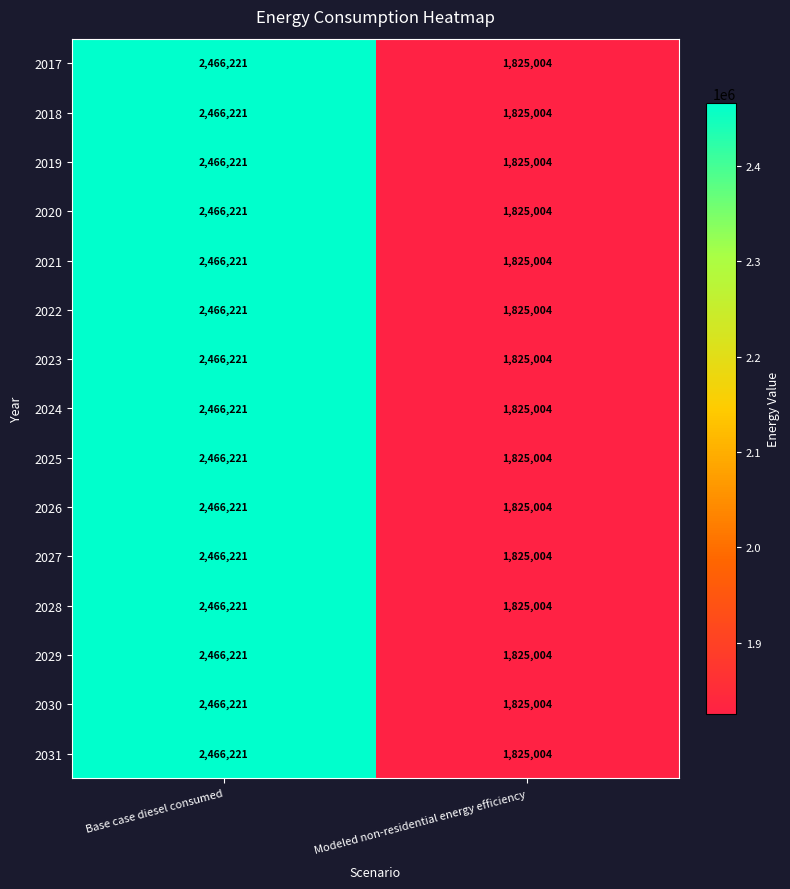

Where is 2023 nearest to the value 2145612?

Modeled non-residential energy efficiency